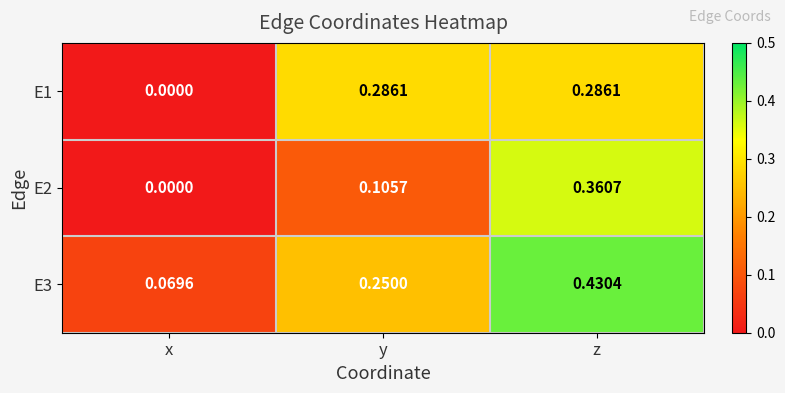

At which category is the sum across all series the highest?

z